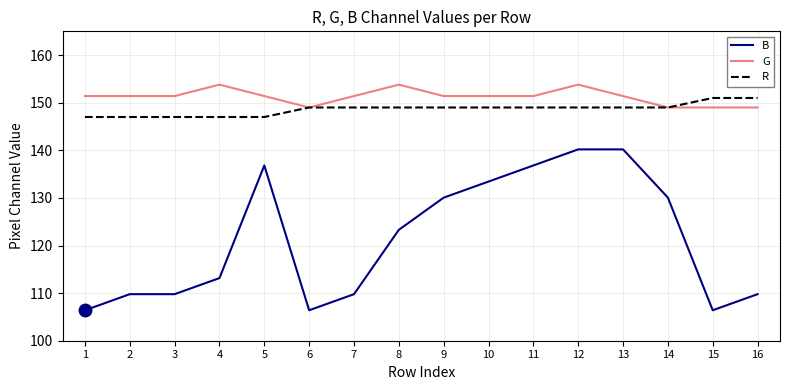

What is the maximum value for B?

140.2